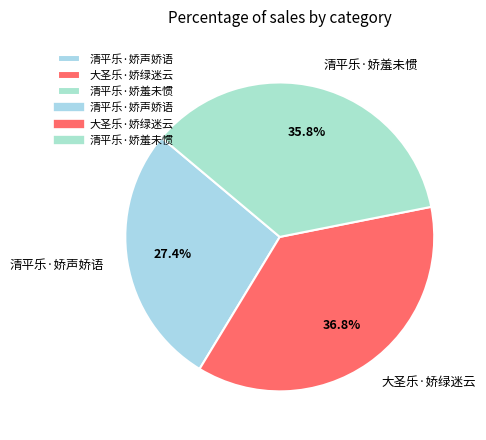

Which has a higher value, 大圣乐·娇绿迷云 or 清平乐·娇羞未惯?

大圣乐·娇绿迷云